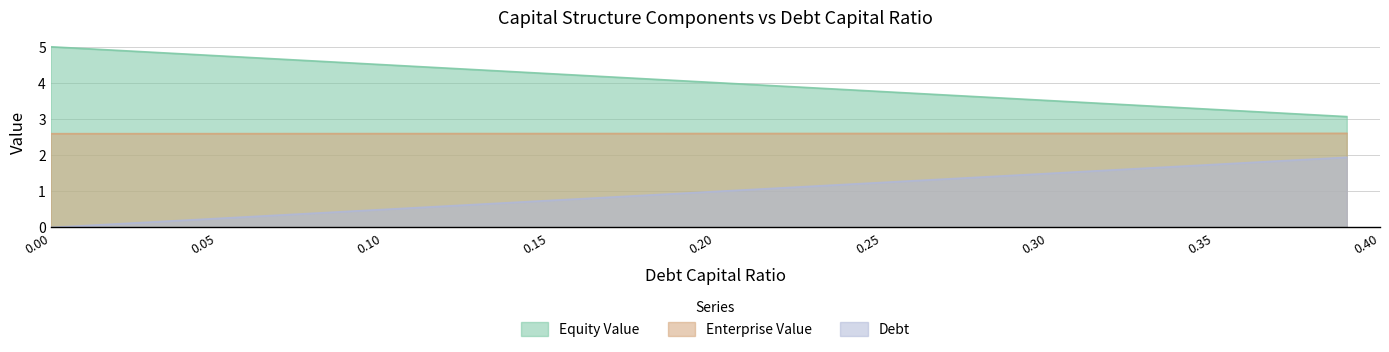

True or false: enterprise_value has a value of 1.4 at 0.26.

False